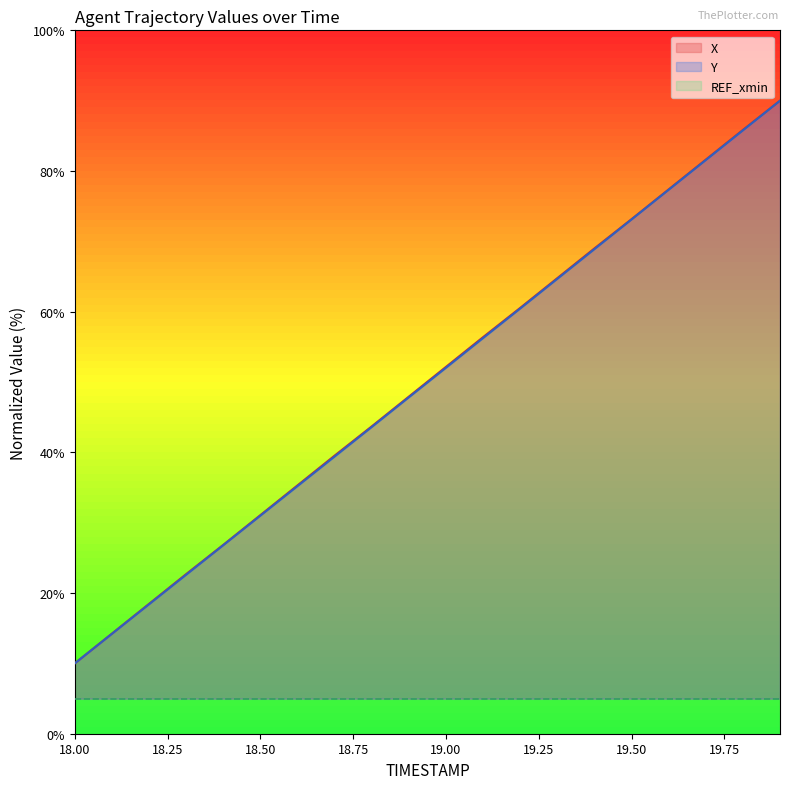

What is the difference between the maximum and minimum values in the Y series?

80.0